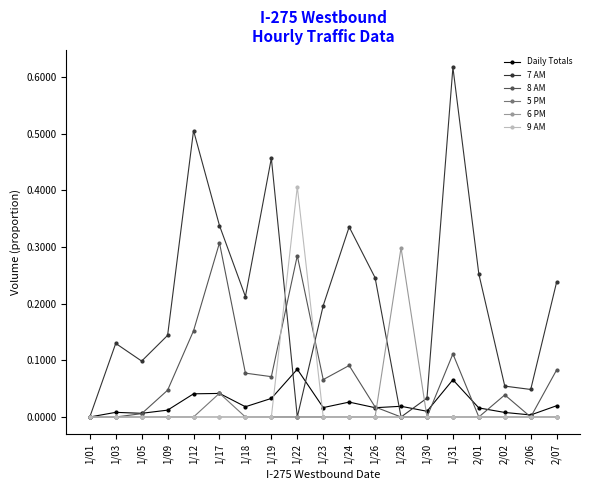

How many lines are shown in the chart?

6